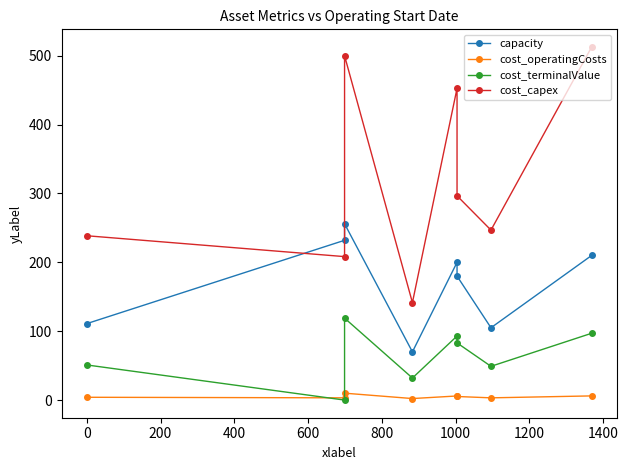

How many series are shown in this chart?

4